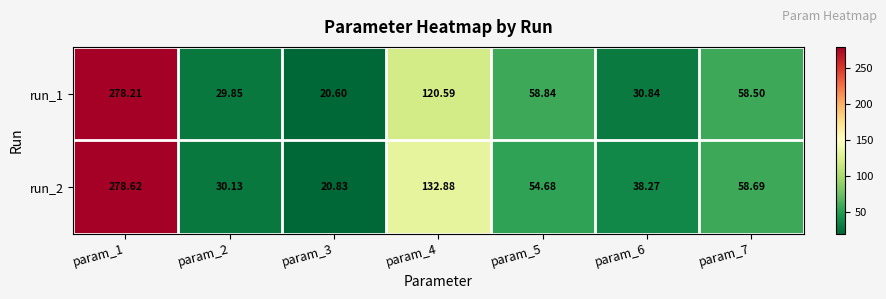

Which series has the largest total across all categories?

run_2